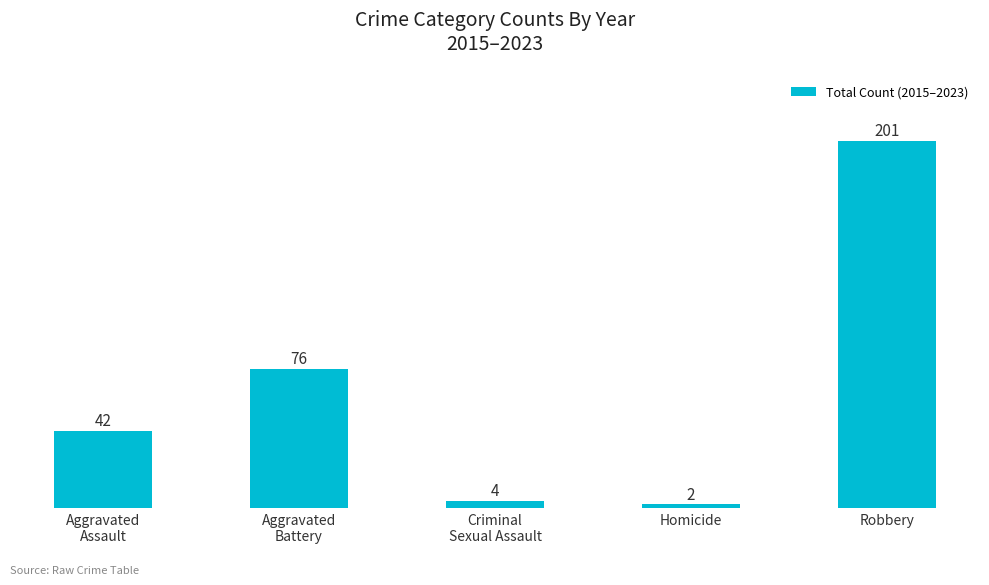

What is the sum of all values?

325